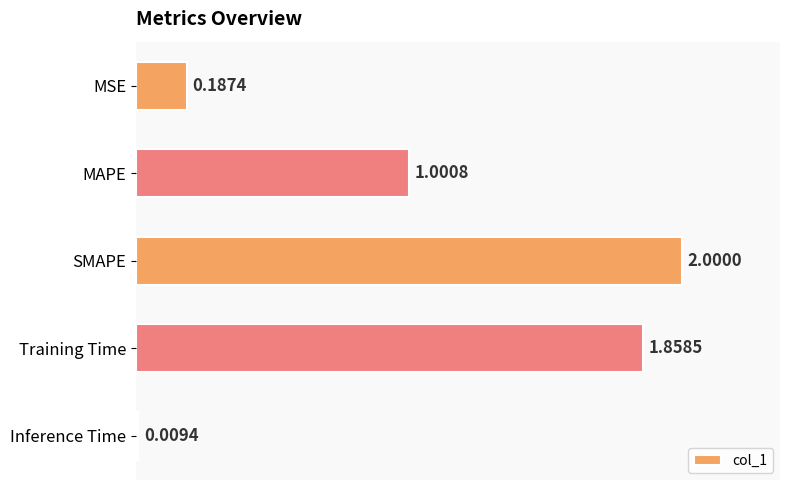

Rank the categories by value from highest to lowest.

SMAPE, Training Time, MAPE, MSE, Inference Time